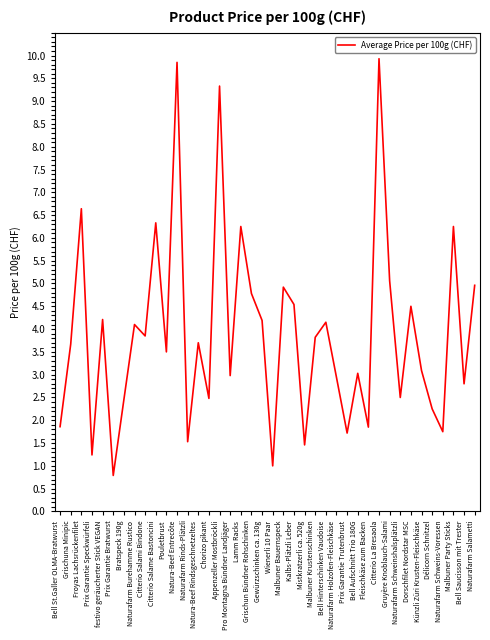

What is the greatest value displayed?

9.9